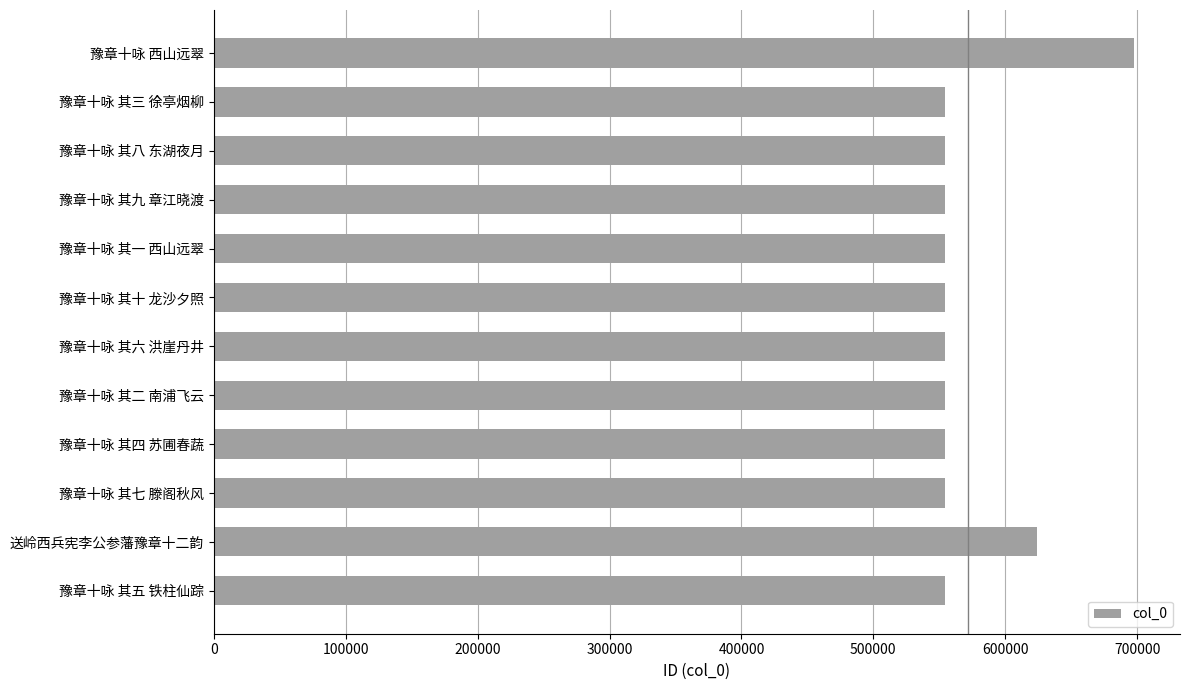

What is the sum of all values?

6863348